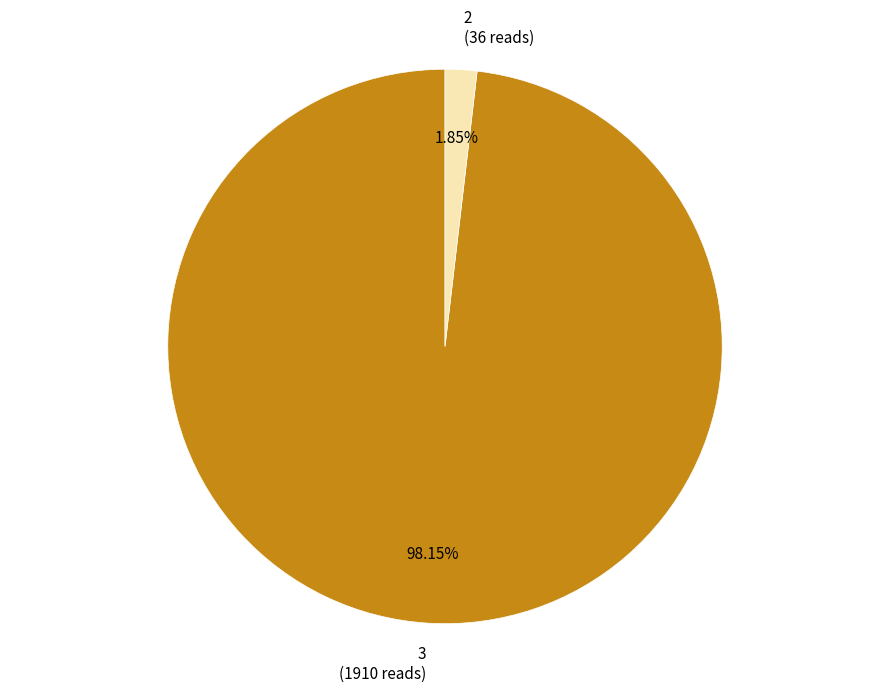

Is there a majority slice in this chart?

Yes